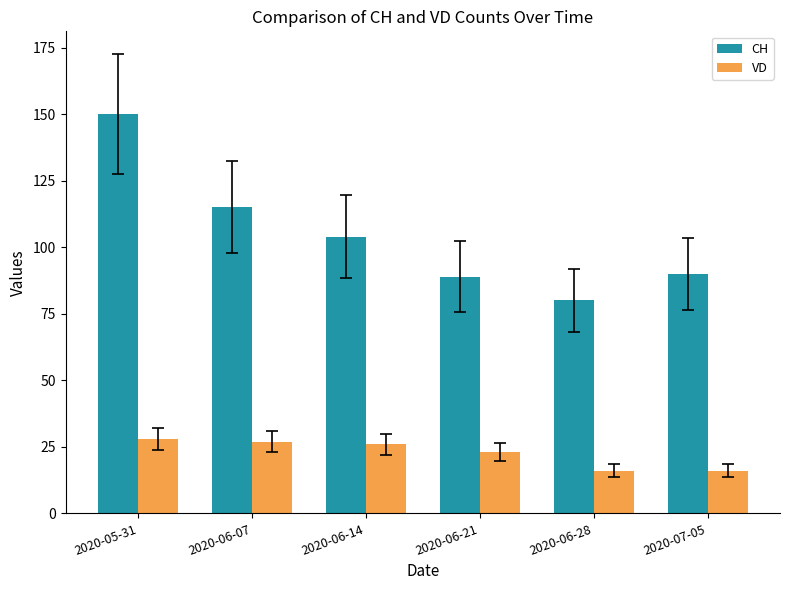

What position from the right is 2020-06-07?

5